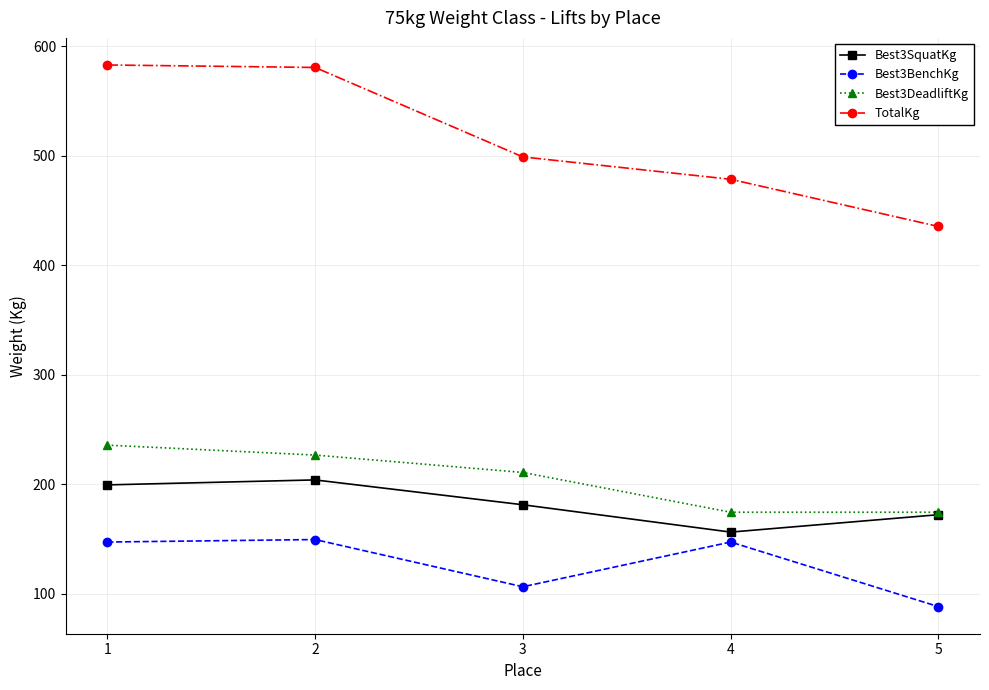

What is the sum of the TotalKg values at 4 and 2?

1059.1